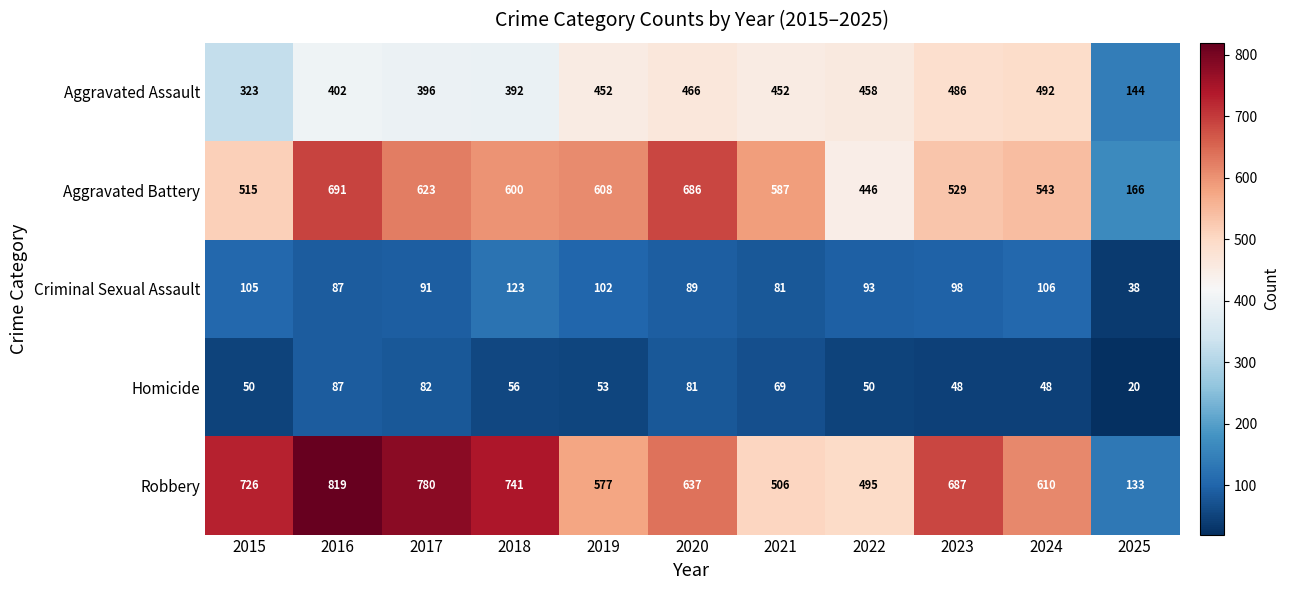

Where is Homicide nearest to the value 53?

2019